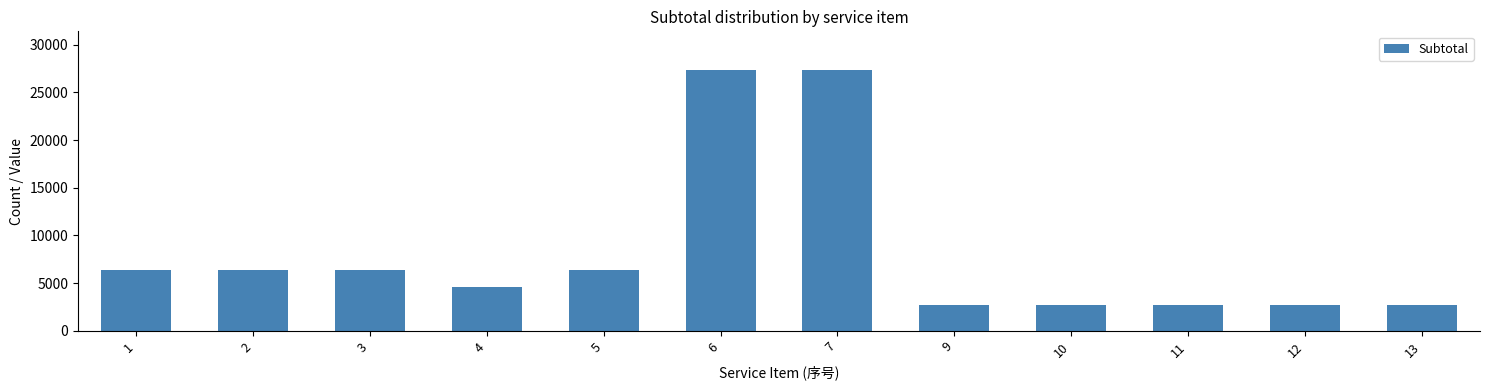

Reading left to right, list all the values displayed in this chart.

6370	6370	6370	4550	6370	27300	27300	2730	2730	2730	2730	2730